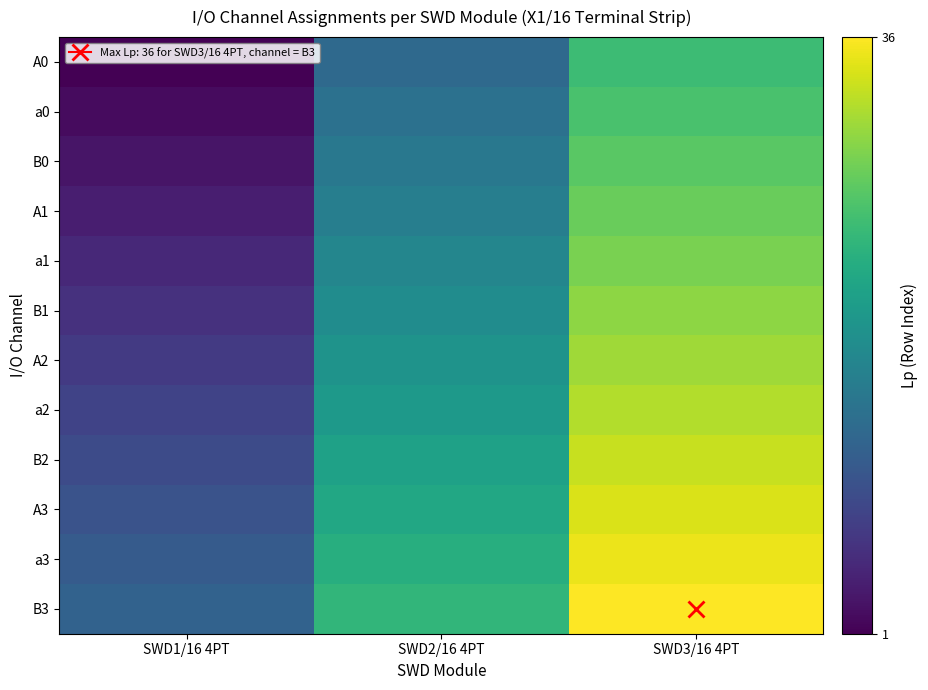

Reading left to right, extract all data points from this chart.

A0: SWD1/16 4PT=1	SWD2/16 4PT=13	SWD3/16 4PT=25
a0: SWD1/16 4PT=2	SWD2/16 4PT=14	SWD3/16 4PT=26
B0: SWD1/16 4PT=3	SWD2/16 4PT=15	SWD3/16 4PT=27
A1: SWD1/16 4PT=4	SWD2/16 4PT=16	SWD3/16 4PT=28
a1: SWD1/16 4PT=5	SWD2/16 4PT=17	SWD3/16 4PT=29
B1: SWD1/16 4PT=6	SWD2/16 4PT=18	SWD3/16 4PT=30
A2: SWD1/16 4PT=7	SWD2/16 4PT=19	SWD3/16 4PT=31
a2: SWD1/16 4PT=8	SWD2/16 4PT=20	SWD3/16 4PT=32
B2: SWD1/16 4PT=9	SWD2/16 4PT=21	SWD3/16 4PT=33
A3: SWD1/16 4PT=10	SWD2/16 4PT=22	SWD3/16 4PT=34
a3: SWD1/16 4PT=11	SWD2/16 4PT=23	SWD3/16 4PT=35
B3: SWD1/16 4PT=12	SWD2/16 4PT=24	SWD3/16 4PT=36